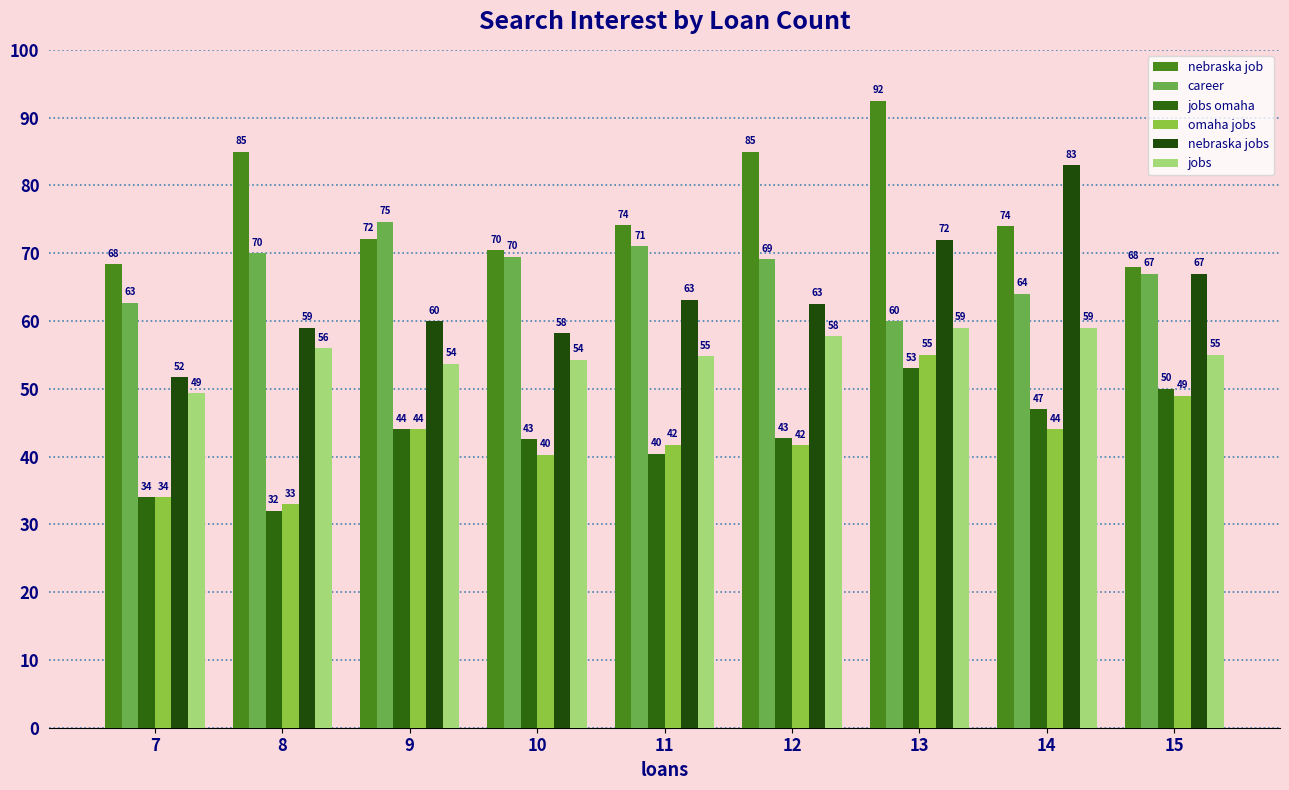

What are all the series names shown in the legend?

nebraska job, career, jobs omaha, omaha jobs, nebraska jobs, jobs